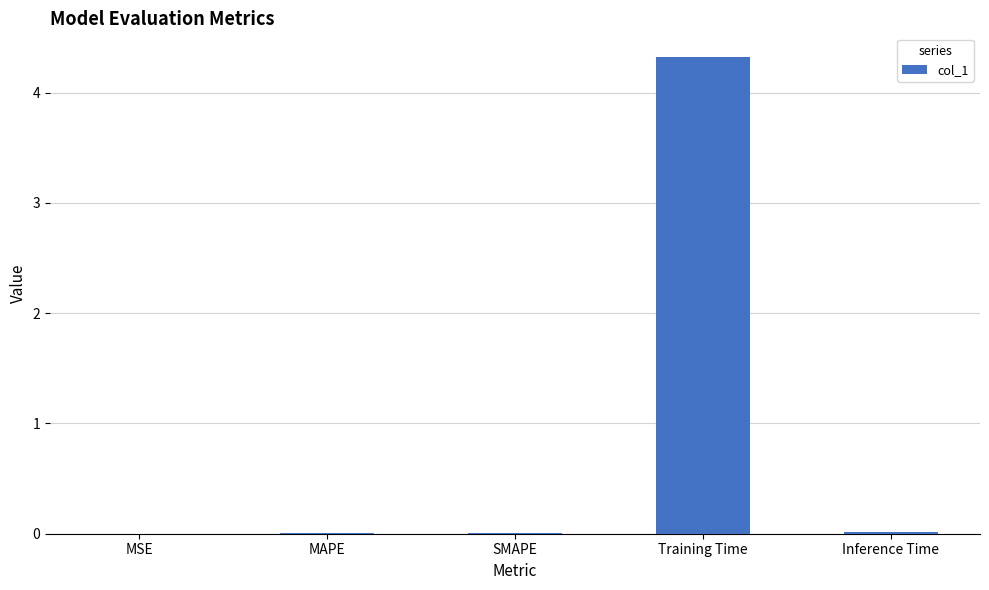

Is it true that the value at Inference Time is 0.0?

True